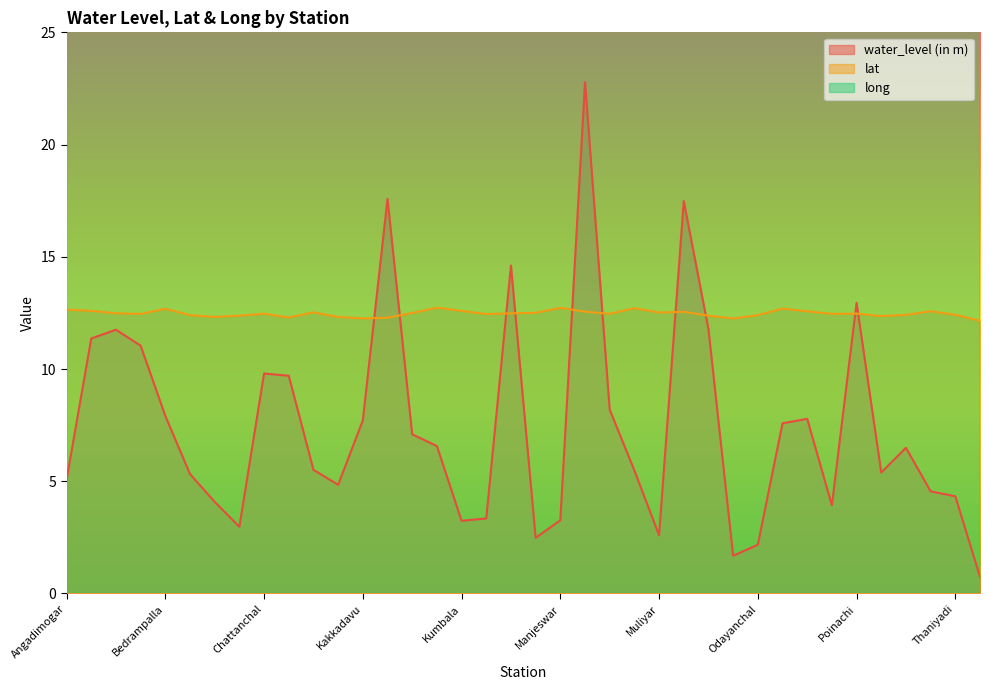

At which category does long reach its first local valley?

Bedadka